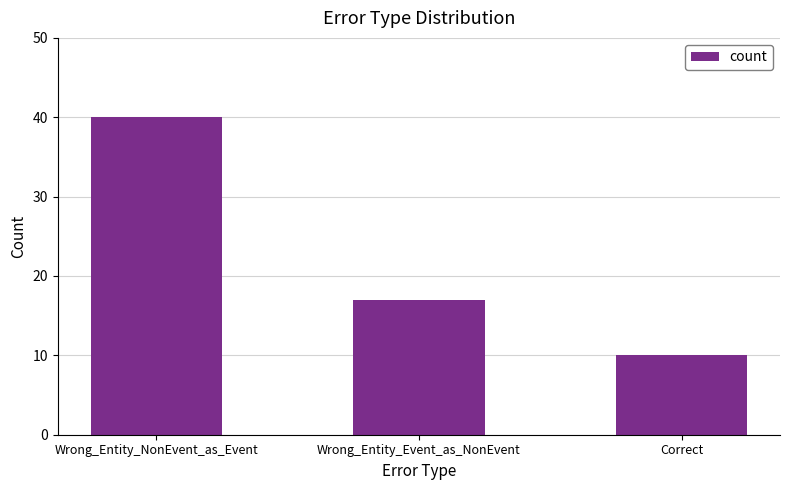

What is the change in value from Wrong_Entity_NonEvent_as_Event to Wrong_Entity_Event_as_NonEvent?

-23